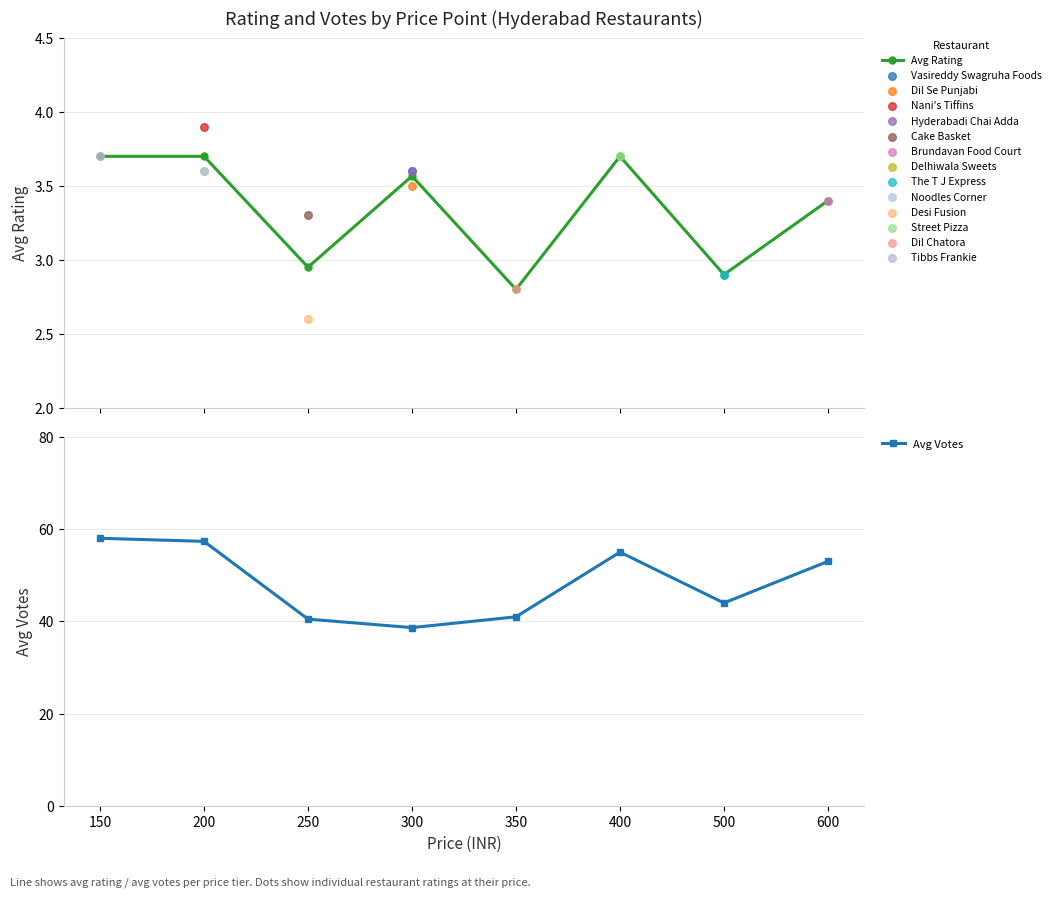

Which series reaches the maximum Y coordinate?

Avg Votes